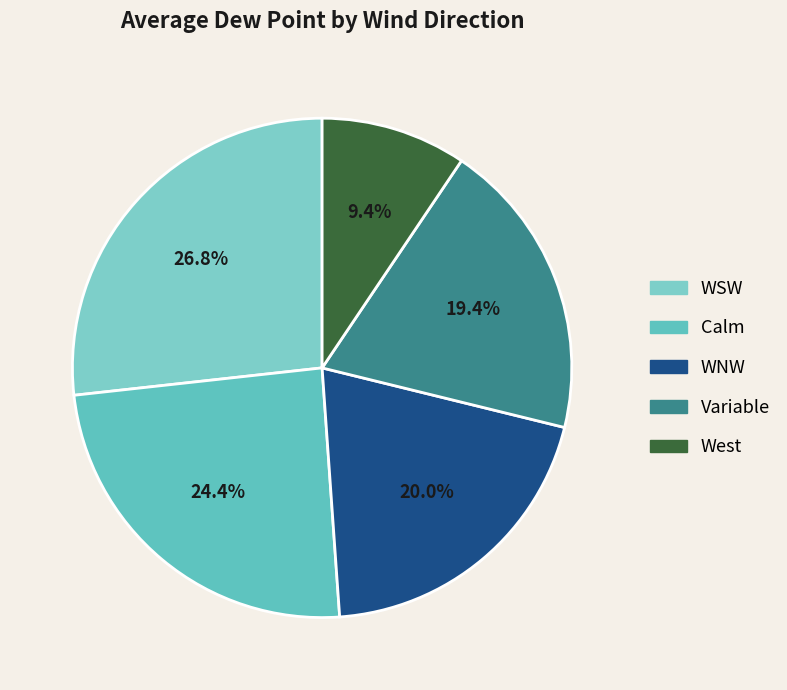

Count the number of slices in the pie.

5